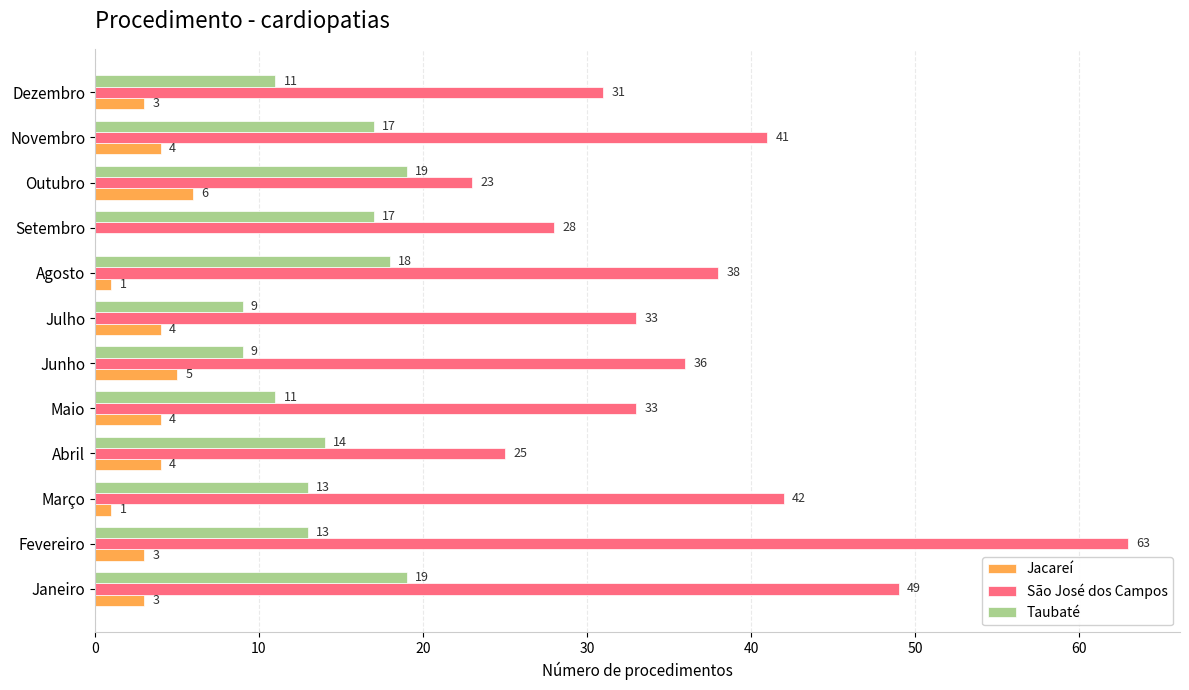

The value of Taubaté at Setembro is 23. True or false?

False